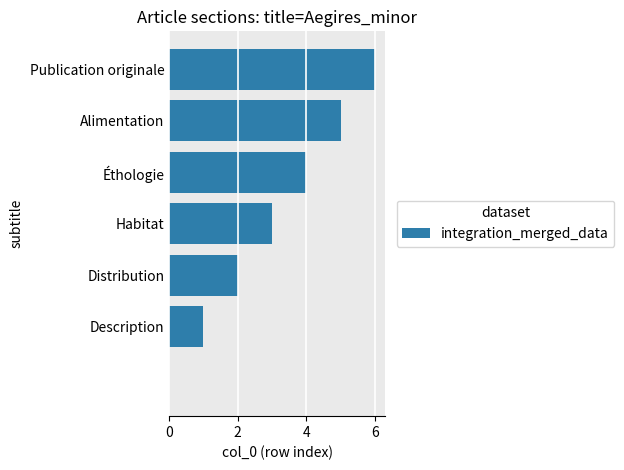

What is the sum of all values?

21